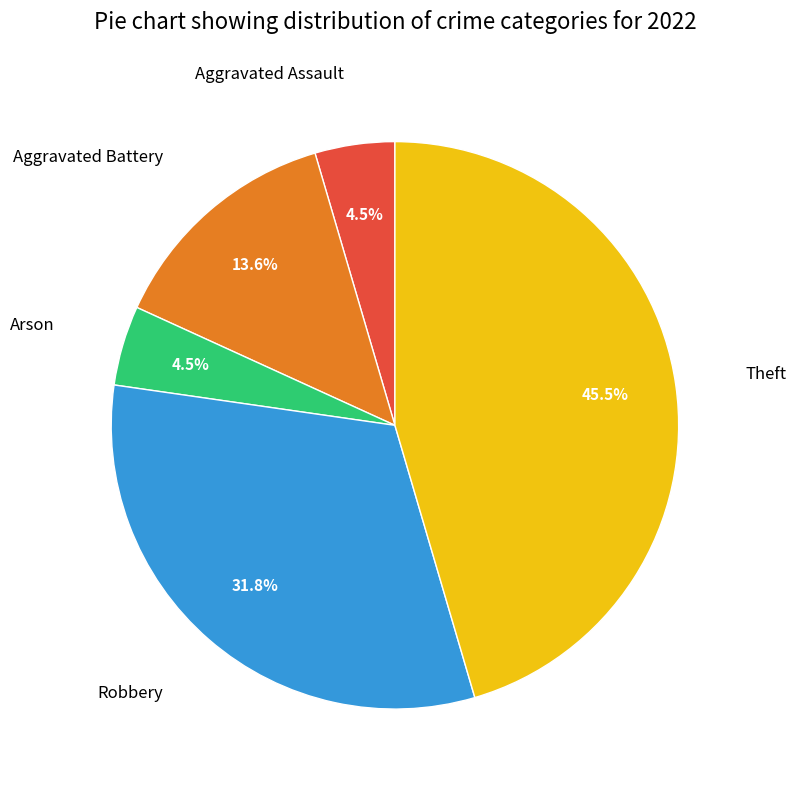

How many segments does this pie chart have?

5